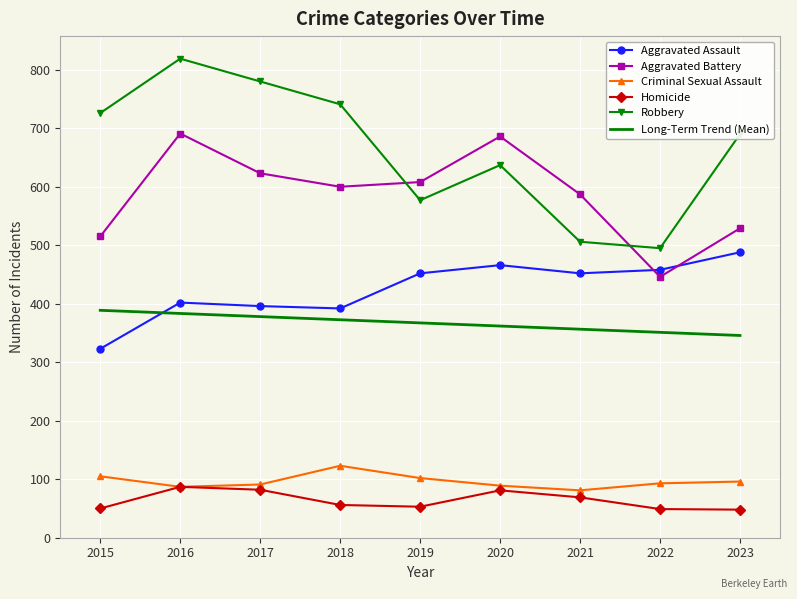

The value of Long-Term Trend (Mean) at 2021 is 356.5. True or false?

True